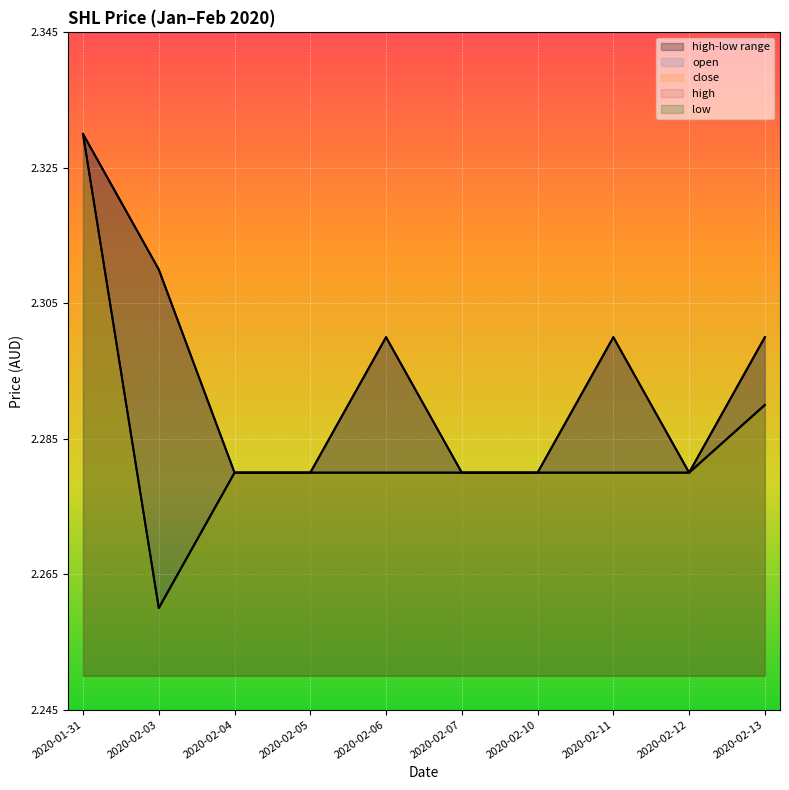

What is the difference between the maximum and minimum values in the open series?

0.1